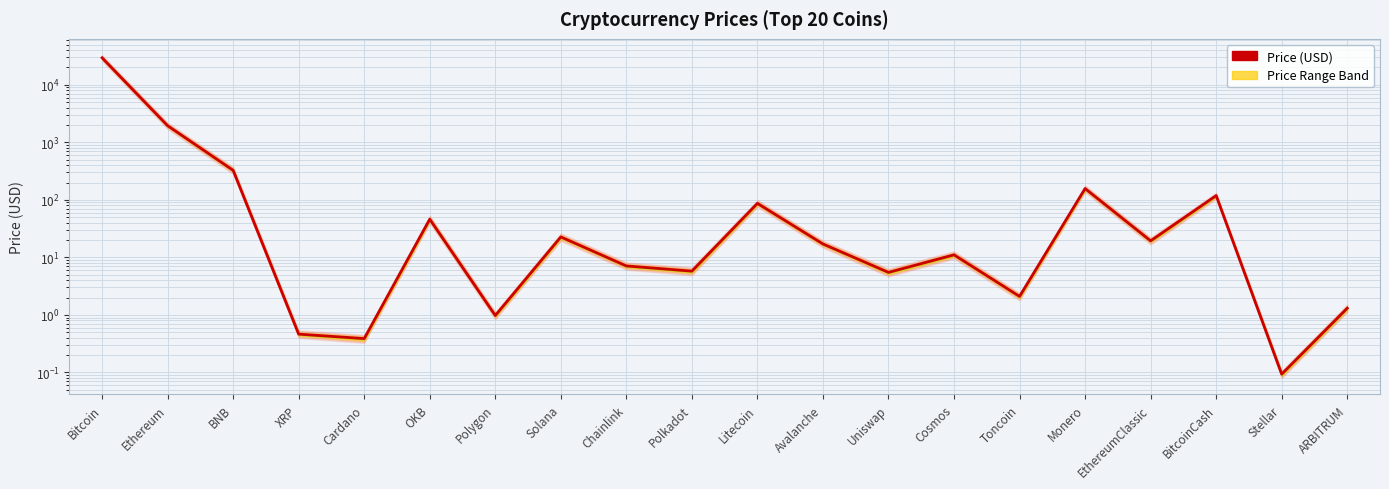

Which label corresponds to the smallest value in the chart?

Stellar